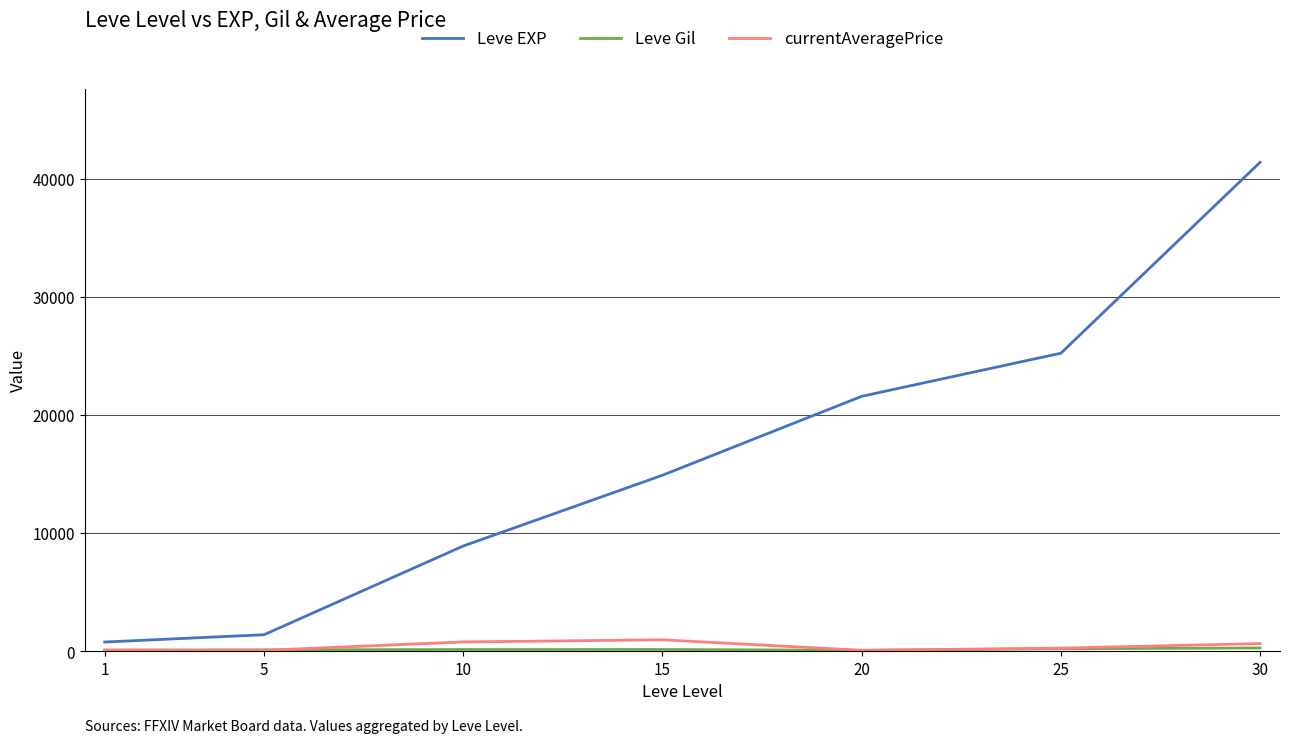

Between 5 and 30, which series saw the biggest shift?

Leve EXP